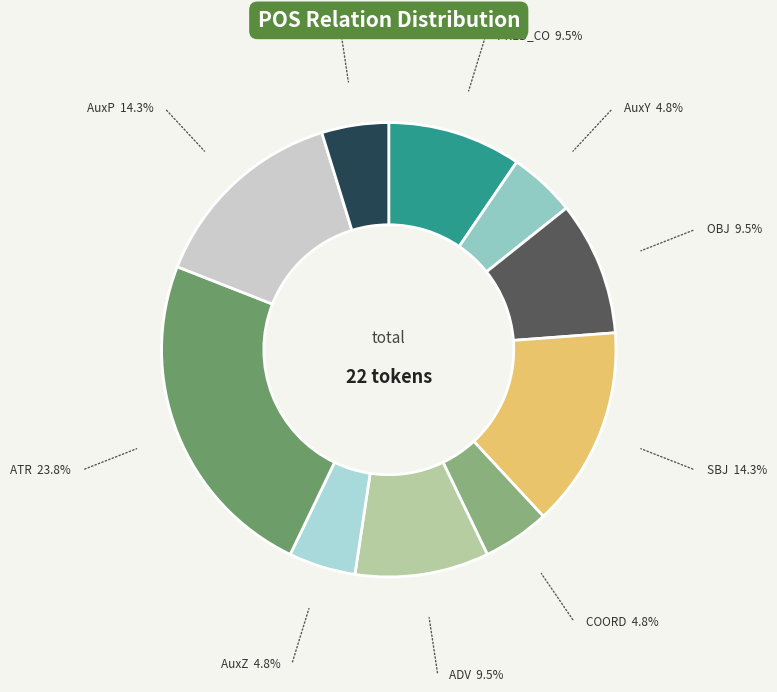

Does AuxK represent more than half of the total?

No